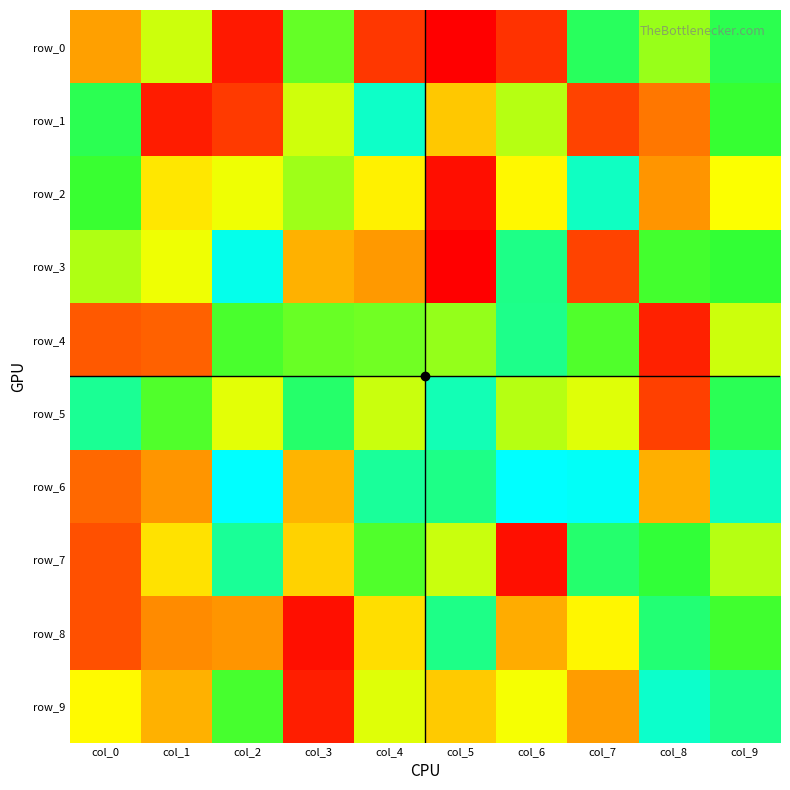

The value of row_1 at col_4 is 109. True or false?

True